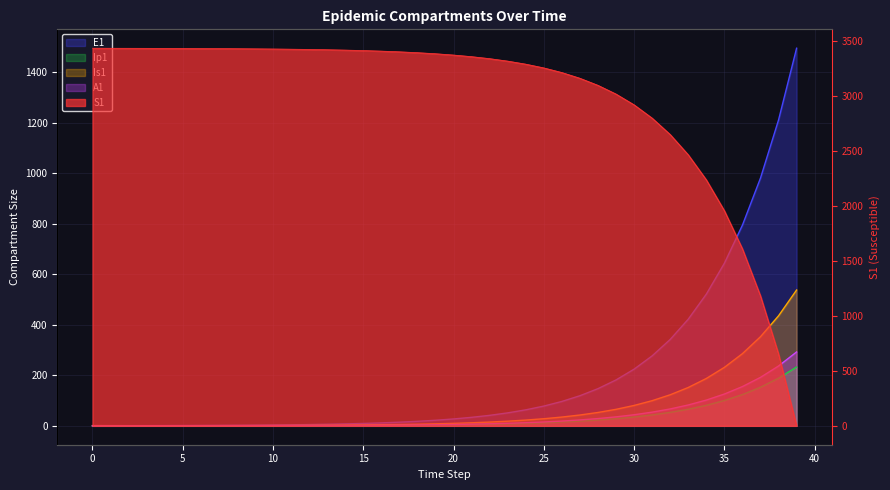

At 5, list the series in order from smallest to largest.

Ip1, A1, Is1, E1, S1